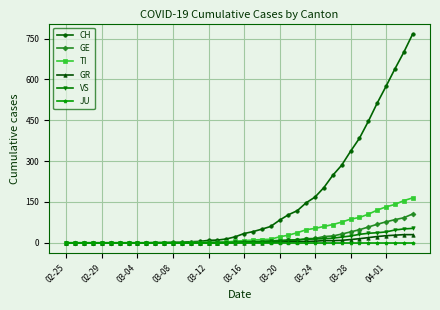

Which series has the largest total across all categories?

CH